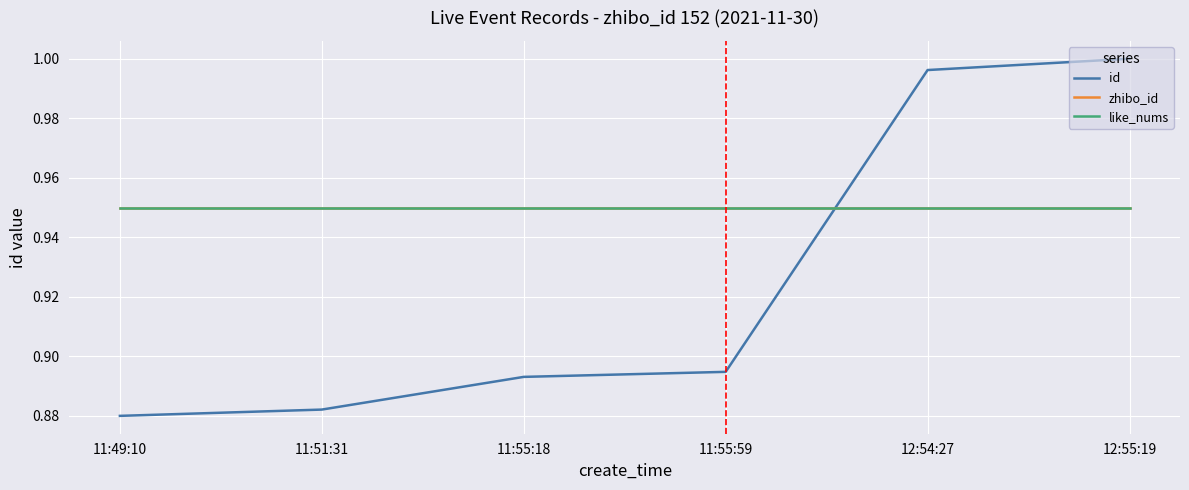

True or false: zhibo_id and like_nums intersect in this chart.

False